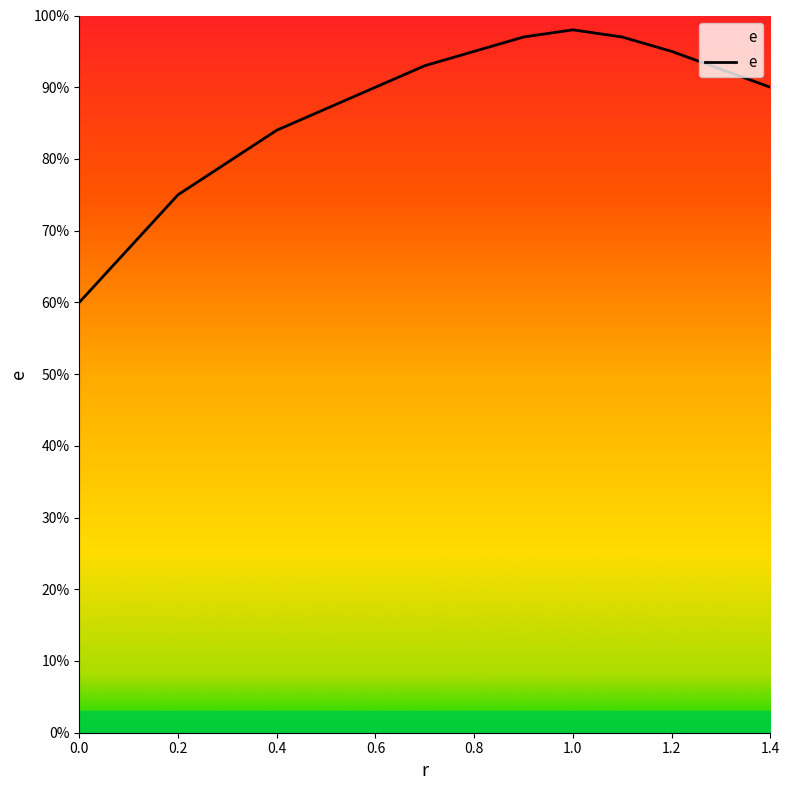

Is this an area chart (filled region under the line)?

Yes